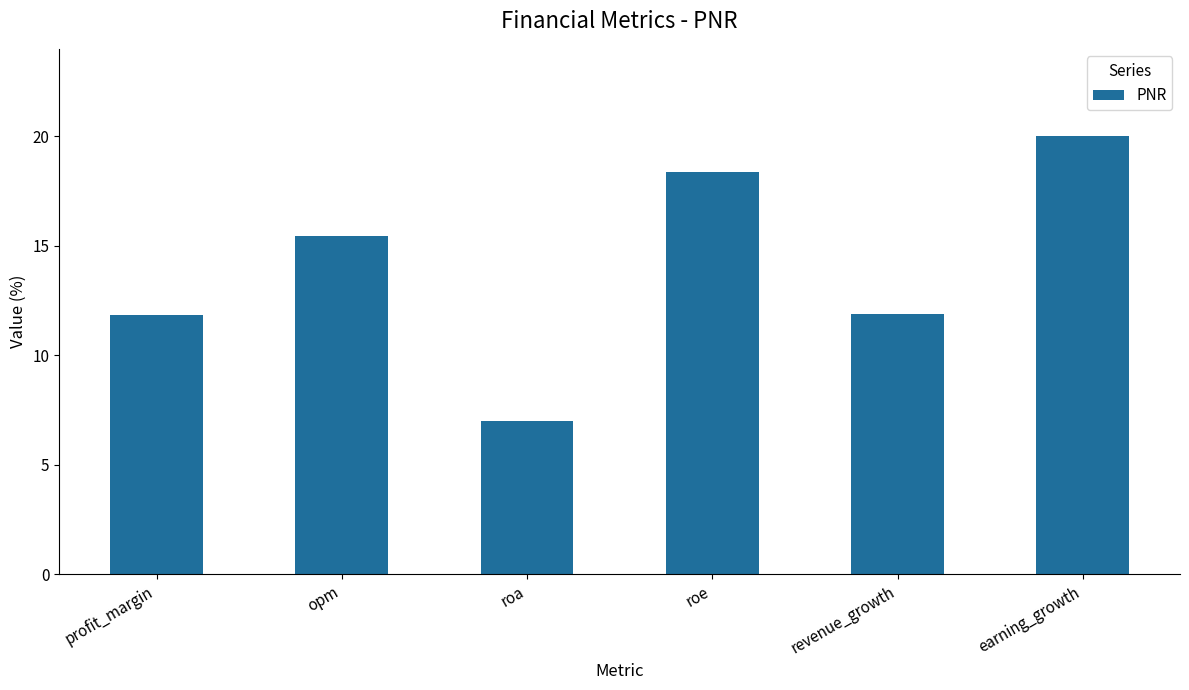

What is the difference between the values at opm and roa?

8.4